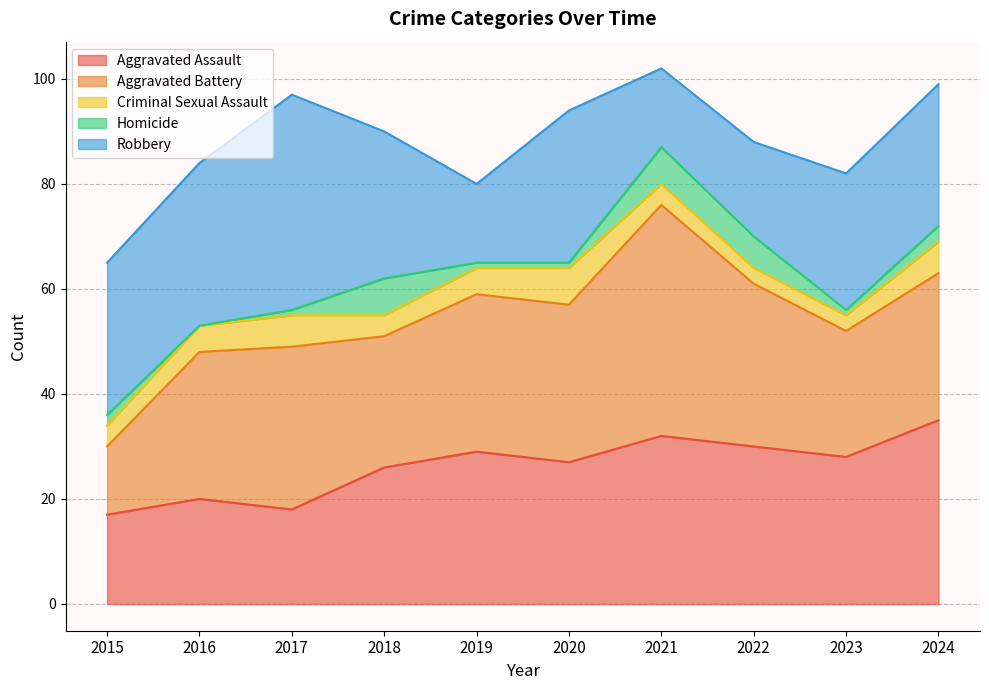

Between 2015 and 2022, which series saw the biggest shift?

Aggravated Battery